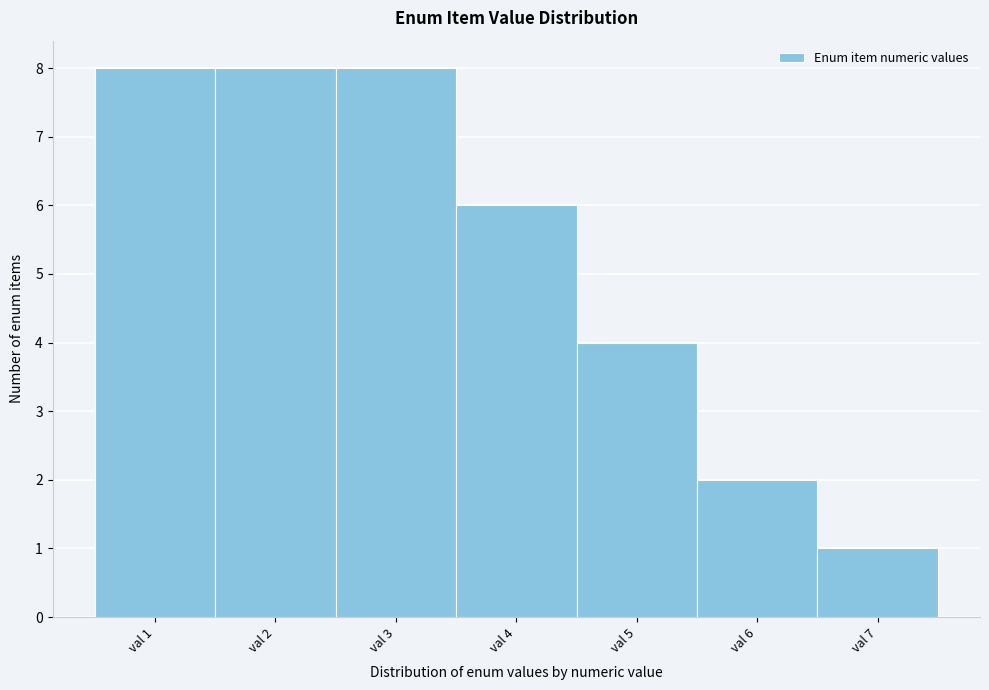

What is the height of the bar covering 3.5 to 4.5 on the x-axis? The values are not printed on the chart, so give them approximately, as read against the axis.

6